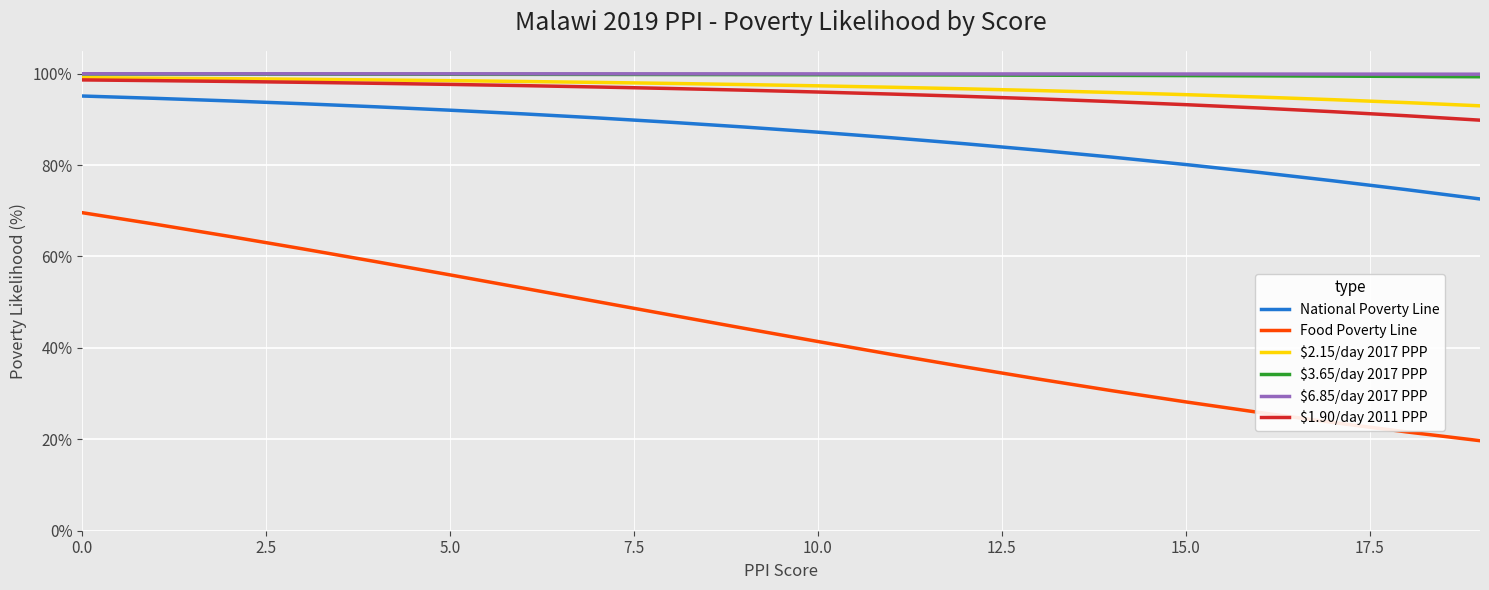

Which series has the widest spread of values?

Food Poverty Line